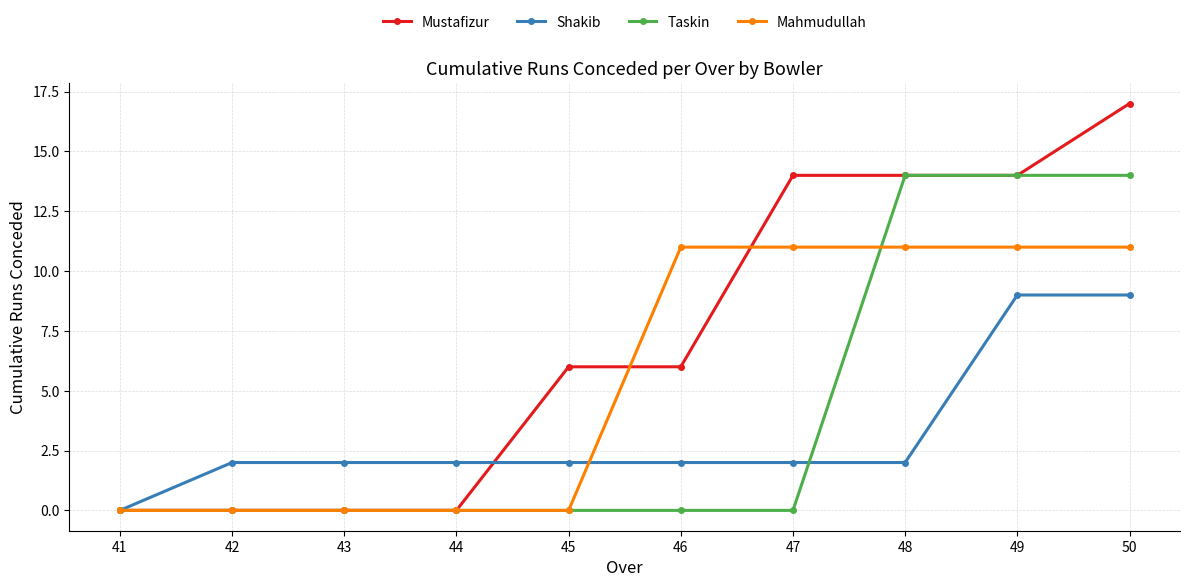

What is the highest value of the Mahmudullah series?

11